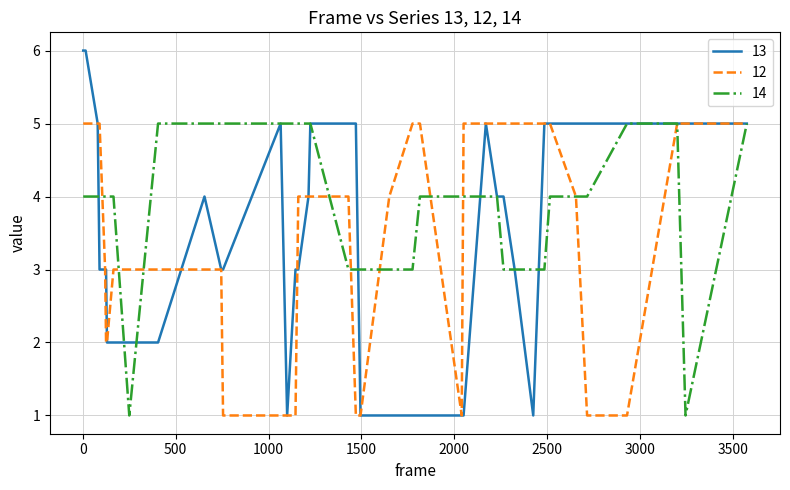

Which series has the widest spread of values?

13